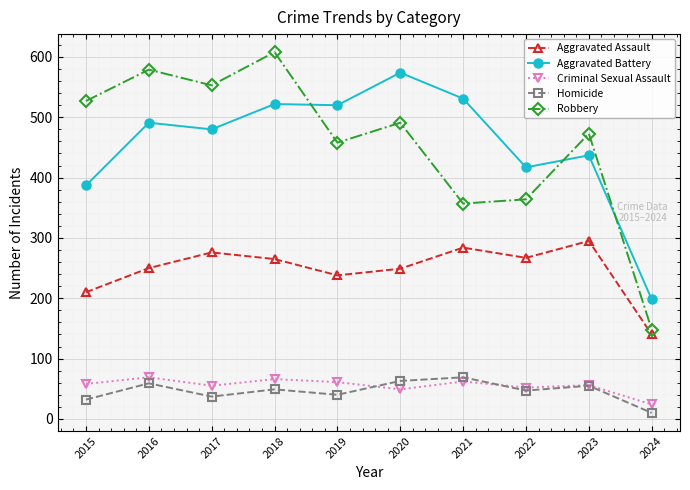

Which category has the highest value across all series?

2018